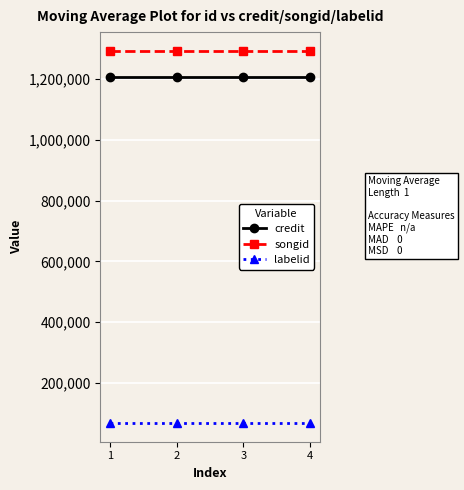

Is the value of labelid at 1 greater than the value of credit at 1?

No